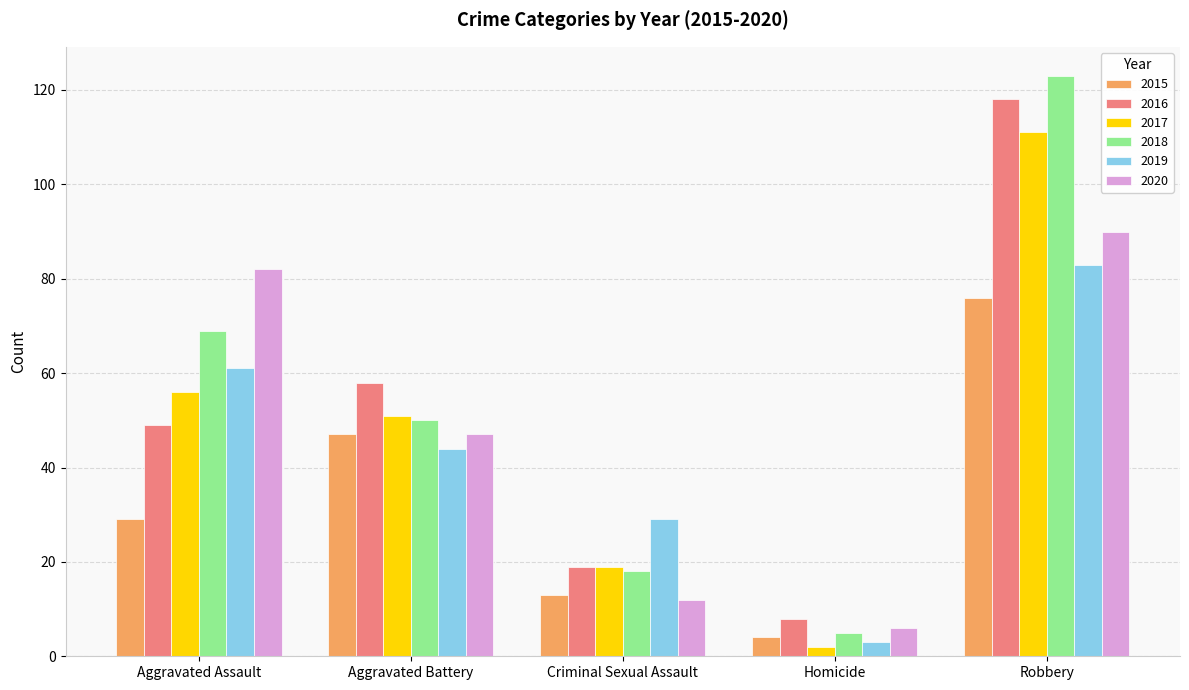

What is the difference between the 2020 values at Aggravated Battery and Criminal Sexual Assault?

35